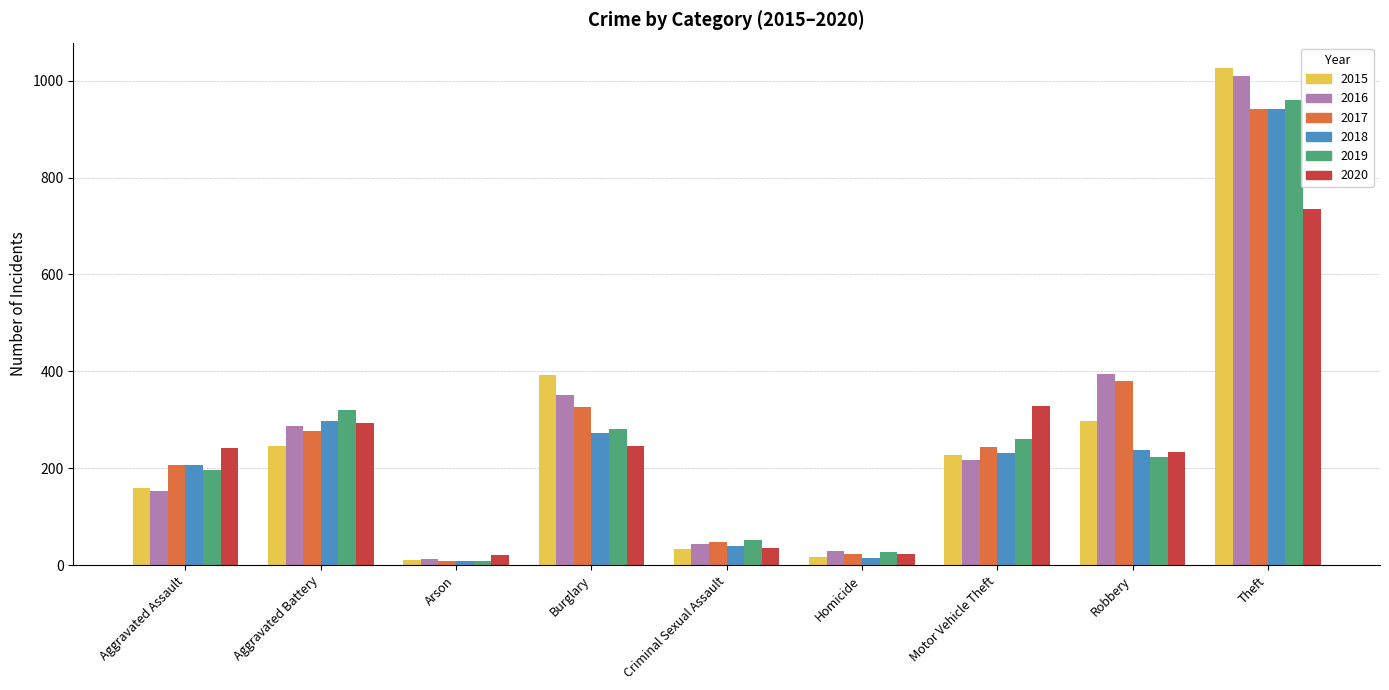

Reading left to right, list all the values displayed in this chart.

2015: Aggravated Assault=160	Aggravated Battery=246	Arson=11	Burglary=393	Criminal Sexual Assault=34	Homicide=17	Motor Vehicle Theft=228	Robbery=297	Theft=1027
2016: Aggravated Assault=154	Aggravated Battery=288	Arson=13	Burglary=352	Criminal Sexual Assault=43	Homicide=29	Motor Vehicle Theft=218	Robbery=394	Theft=1009
2017: Aggravated Assault=207	Aggravated Battery=277	Arson=9	Burglary=327	Criminal Sexual Assault=47	Homicide=24	Motor Vehicle Theft=243	Robbery=381	Theft=941
2018: Aggravated Assault=206	Aggravated Battery=297	Arson=9	Burglary=273	Criminal Sexual Assault=40	Homicide=15	Motor Vehicle Theft=232	Robbery=237	Theft=941
2019: Aggravated Assault=197	Aggravated Battery=321	Arson=8	Burglary=281	Criminal Sexual Assault=51	Homicide=27	Motor Vehicle Theft=260	Robbery=224	Theft=959
2020: Aggravated Assault=242	Aggravated Battery=294	Arson=20	Burglary=245	Criminal Sexual Assault=36	Homicide=24	Motor Vehicle Theft=328	Robbery=233	Theft=736